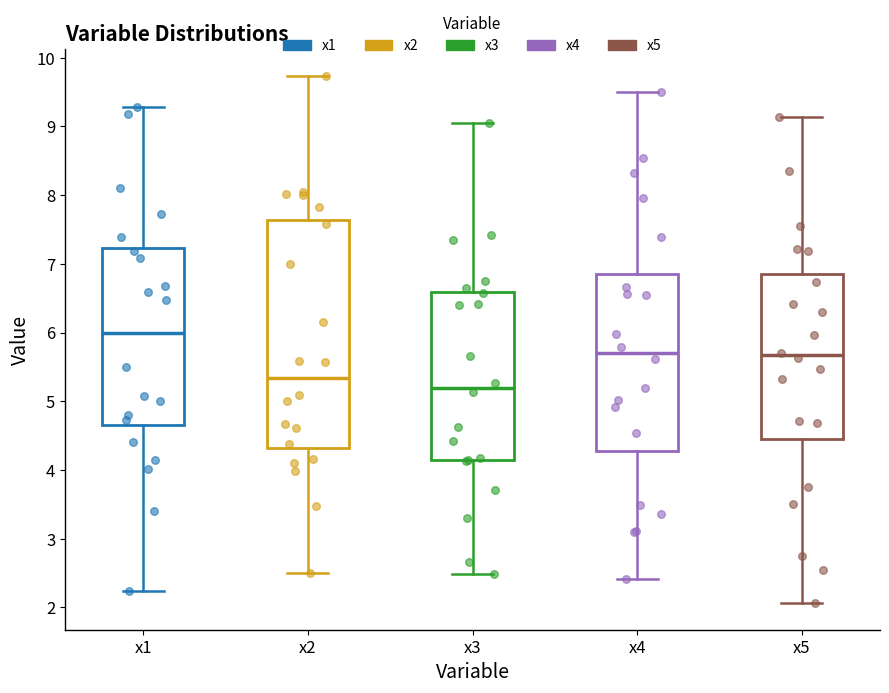

Where is the lower edge of the box for x2 on the y-axis? The values are not printed on the chart, so give them approximately, as read against the axis.

4.3